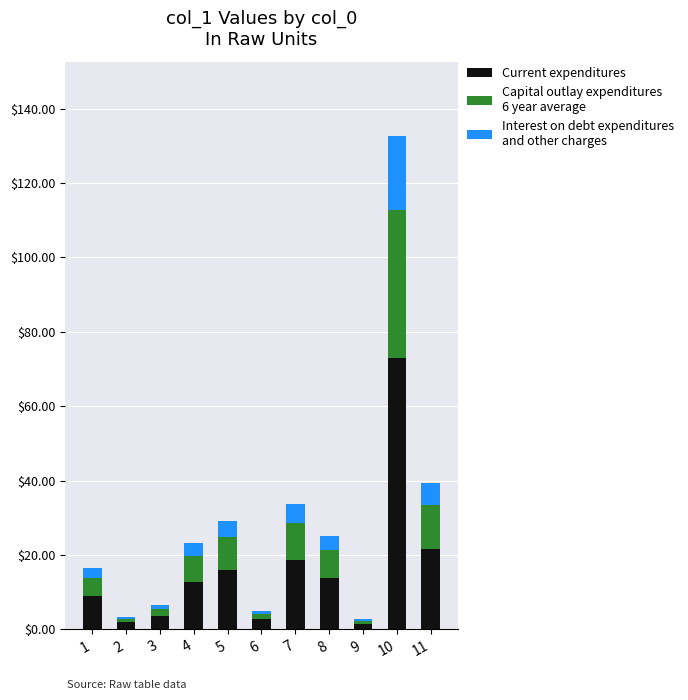

At which category is the sum across all series the highest?

10